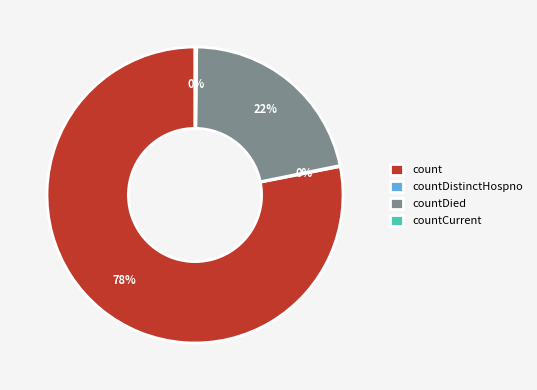

The countDied slice represents 22% of the pie. True or false?

True